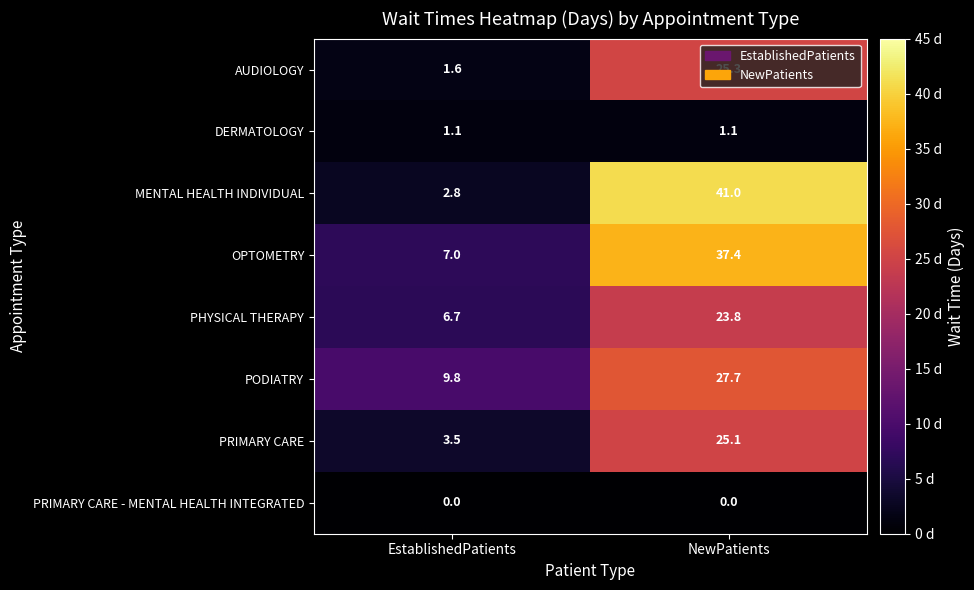

Where is PRIMARY CARE nearest to the value 14?

EstablishedPatients